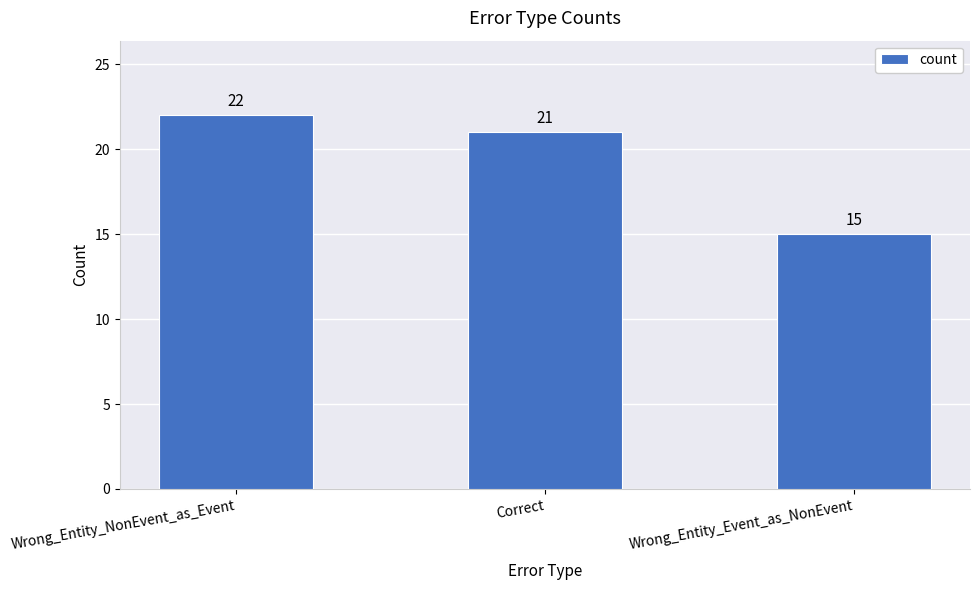

Are the bars horizontal?

No